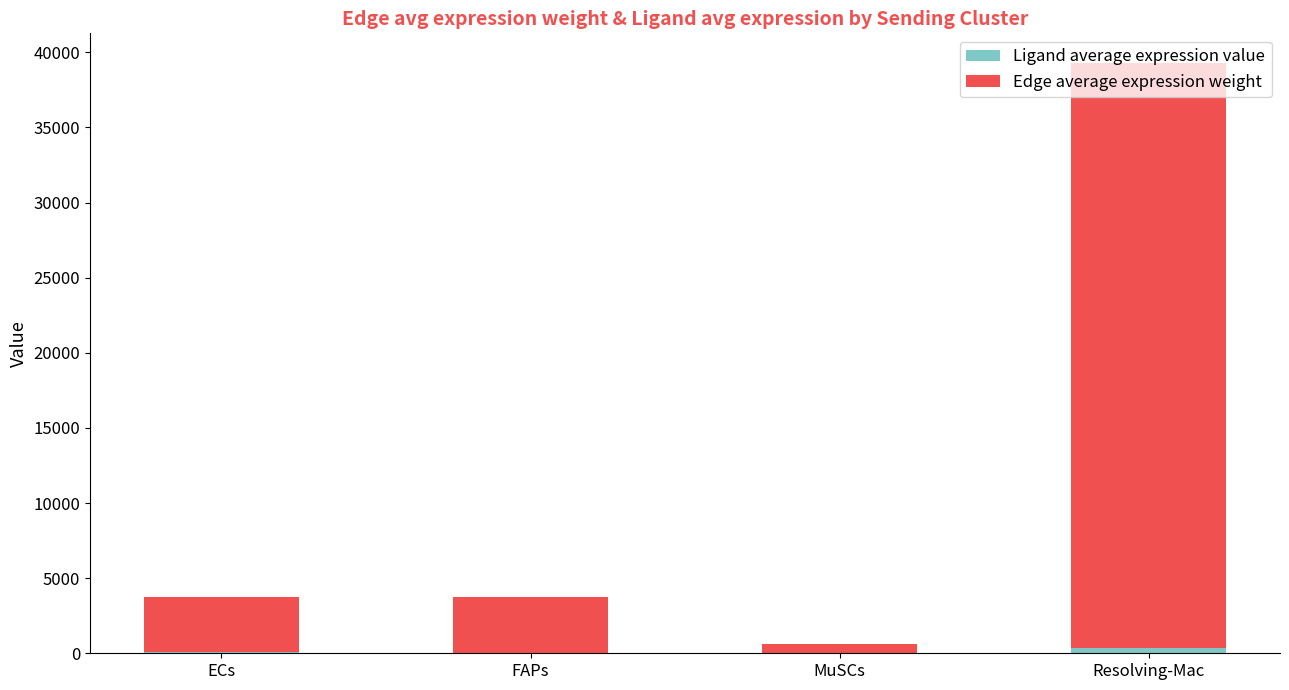

At which category is the sum across all series the highest?

Resolving-Mac